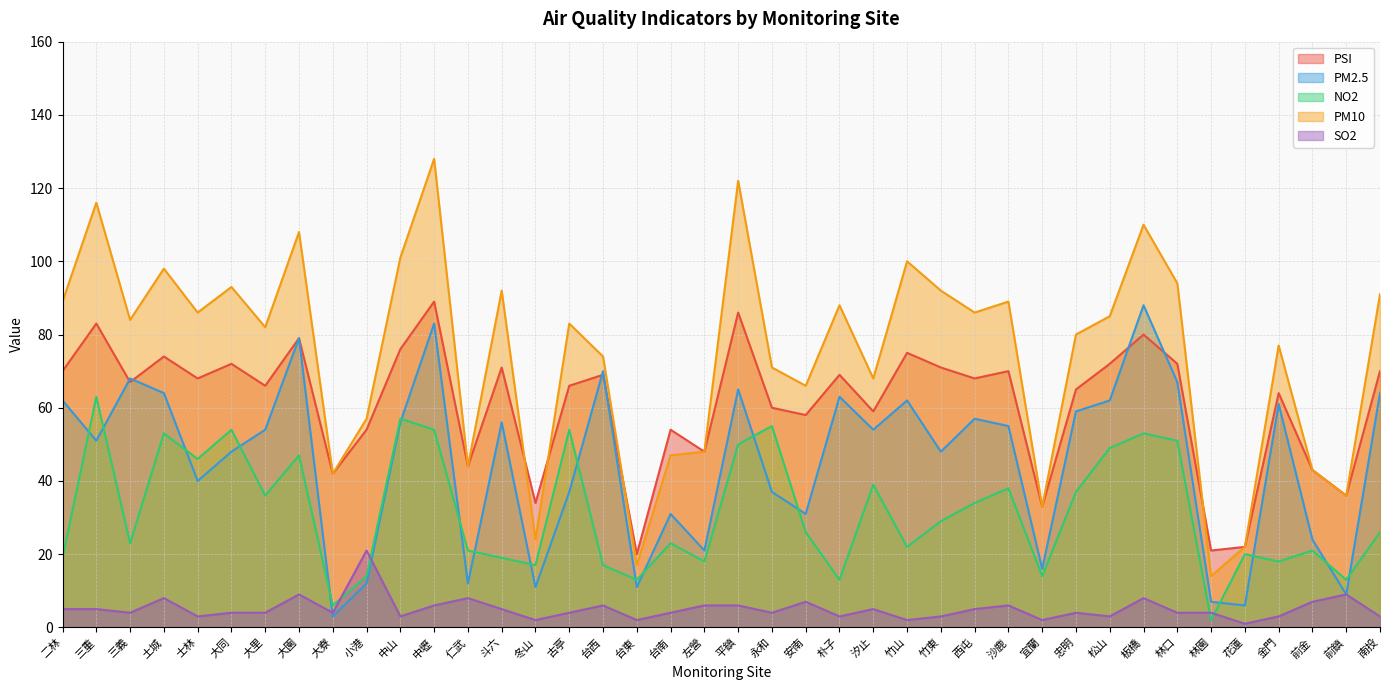

At which category is the sum across all series the highest?

中壢